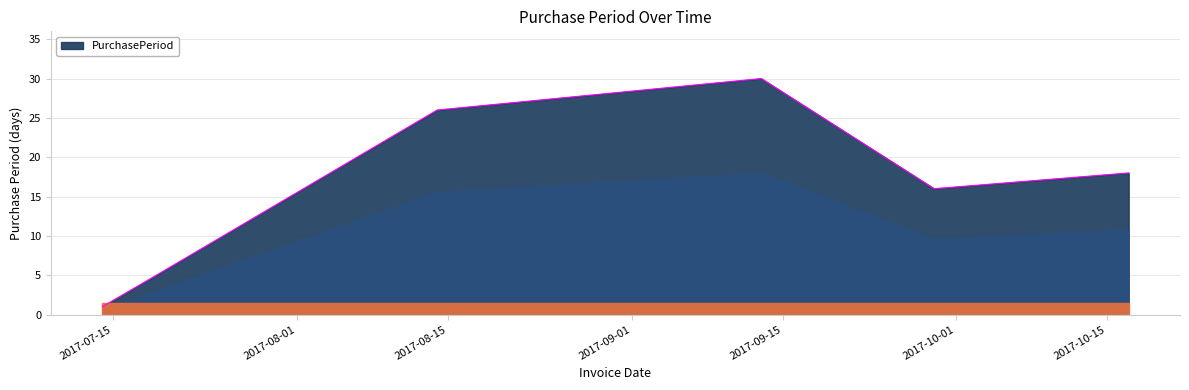

What is the difference between the maximum and minimum values?

29